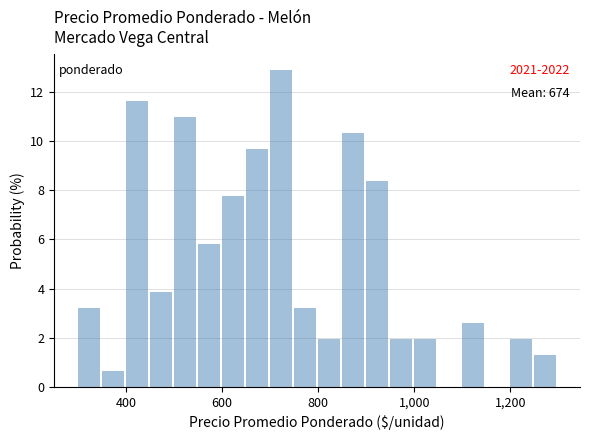

Read against the x-axis, roughly where is the centre of the tallest bar?

720